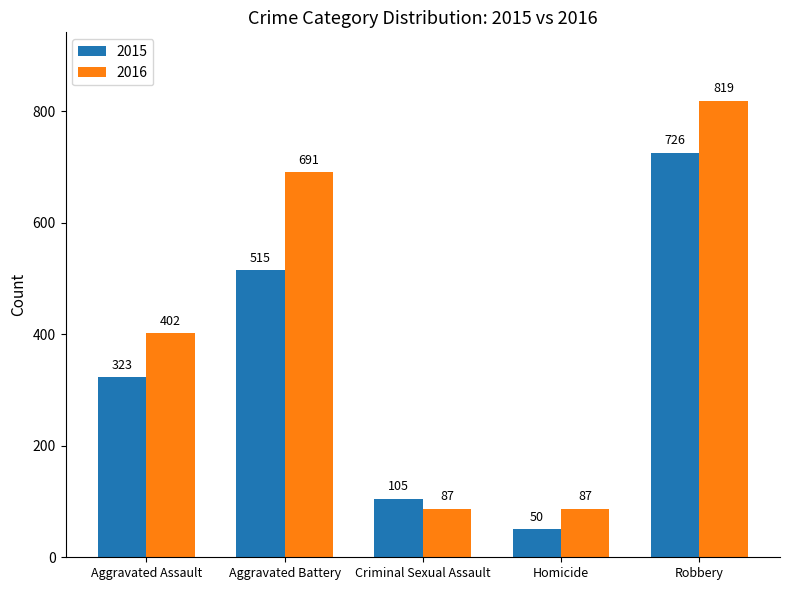

What is the label of the 1st bar from the right?

Robbery